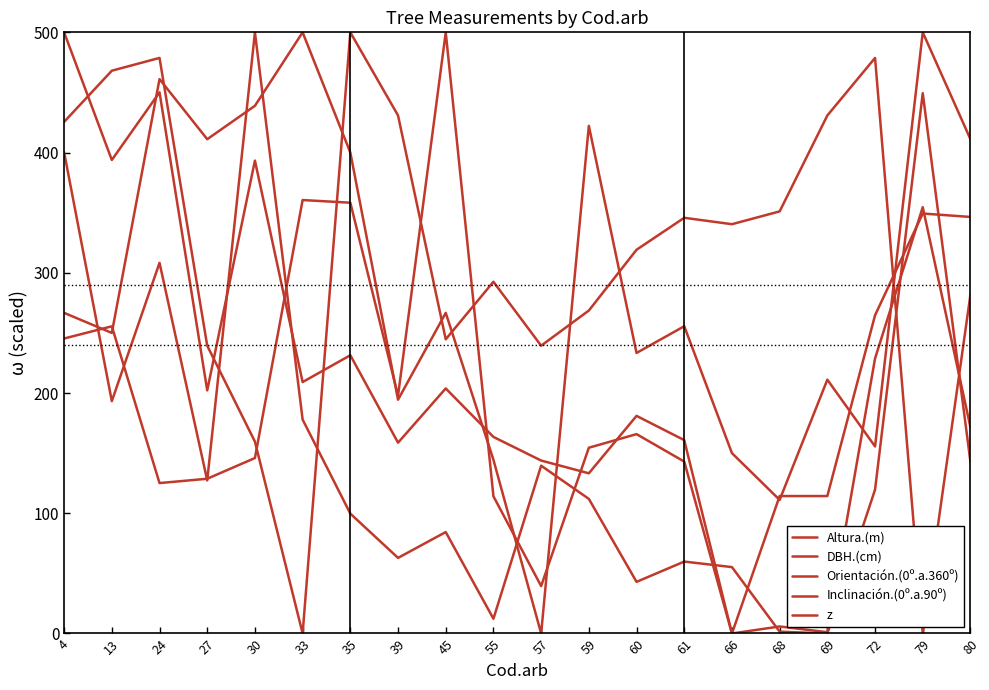

How many lines are shown in the chart?

5